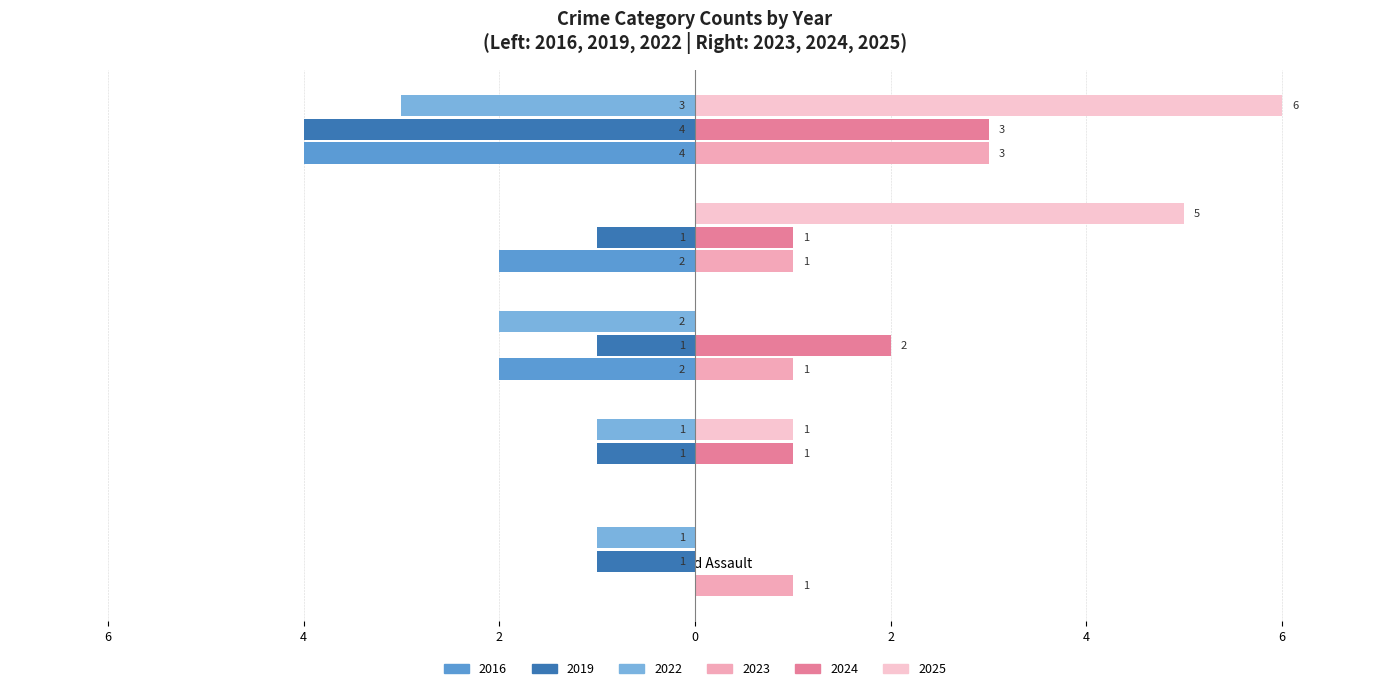

How many values in the 2024 series are below 1?

1